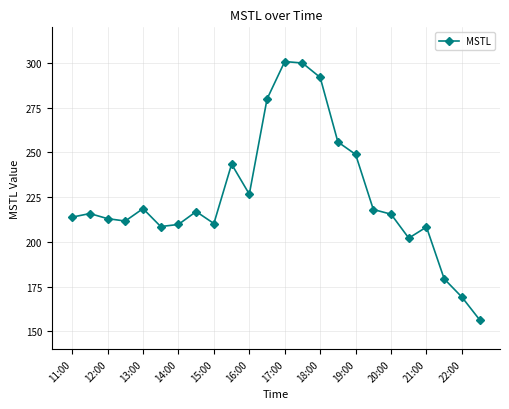

What is the difference between the second highest and minimum values?

143.6